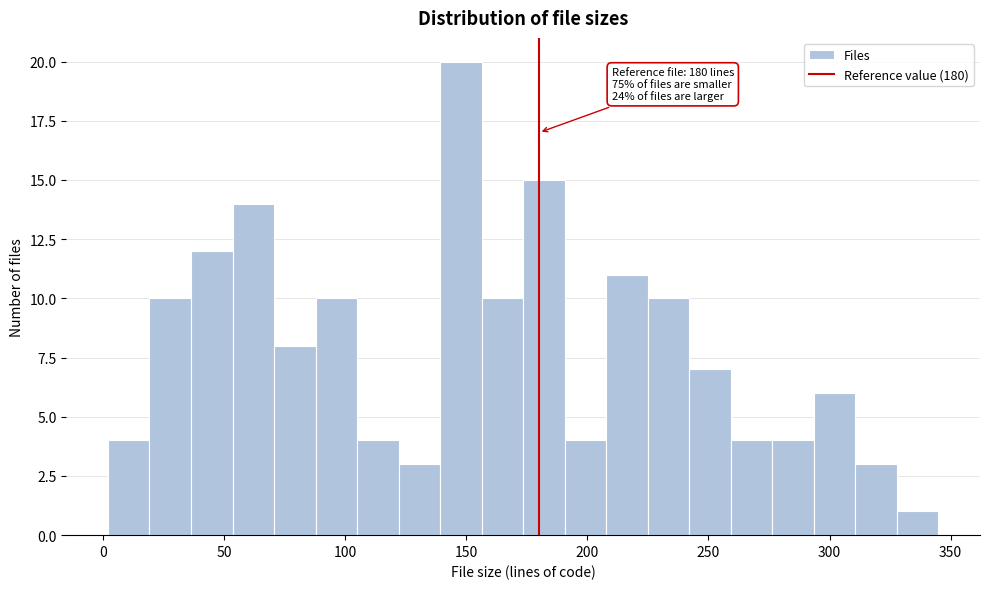

Read against the x-axis, roughly where is the centre of the tallest bar?

150